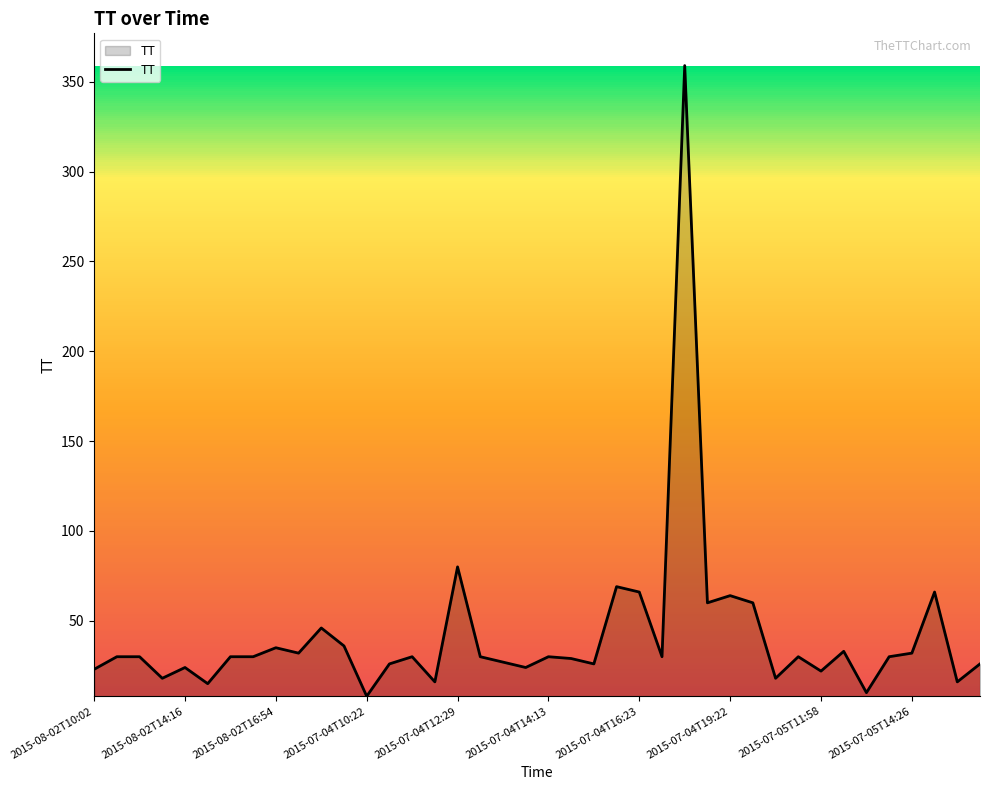

What is the maximum value shown in the chart?

359